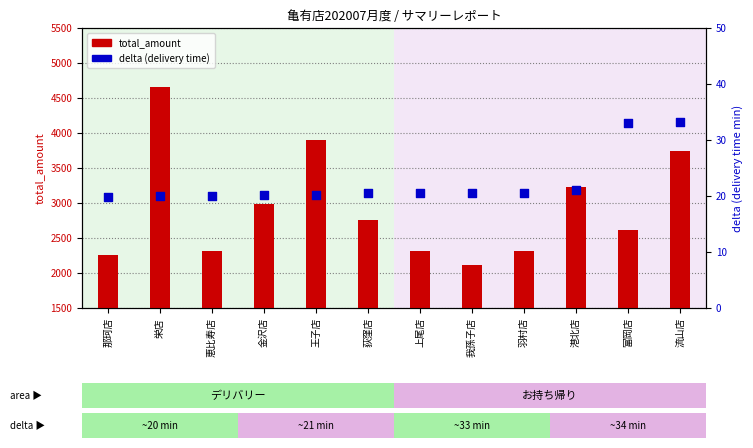

What are all the series names shown in the legend?

total_amount, delta